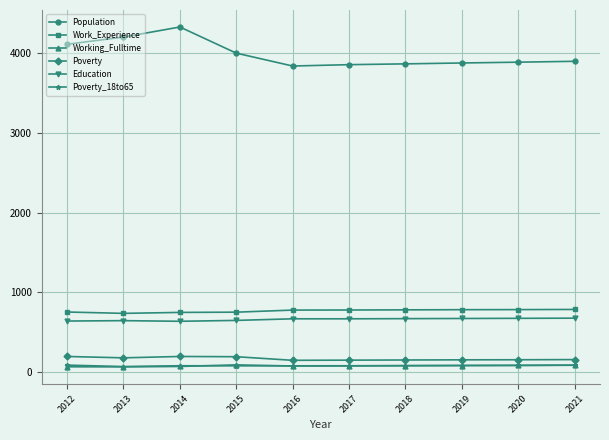

True or false: Population and Poverty cross at least once.

False